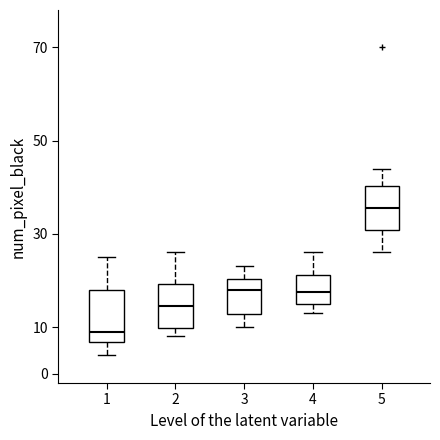

Which box has the lowest median line?

1